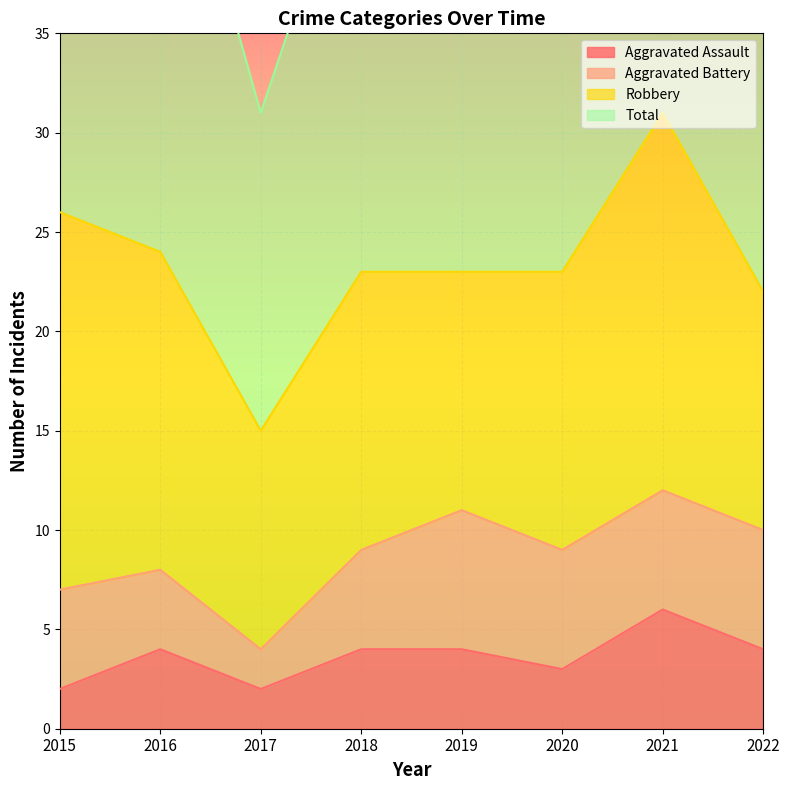

The Aggravated Assault series shows 3 at 2020. True or false?

True